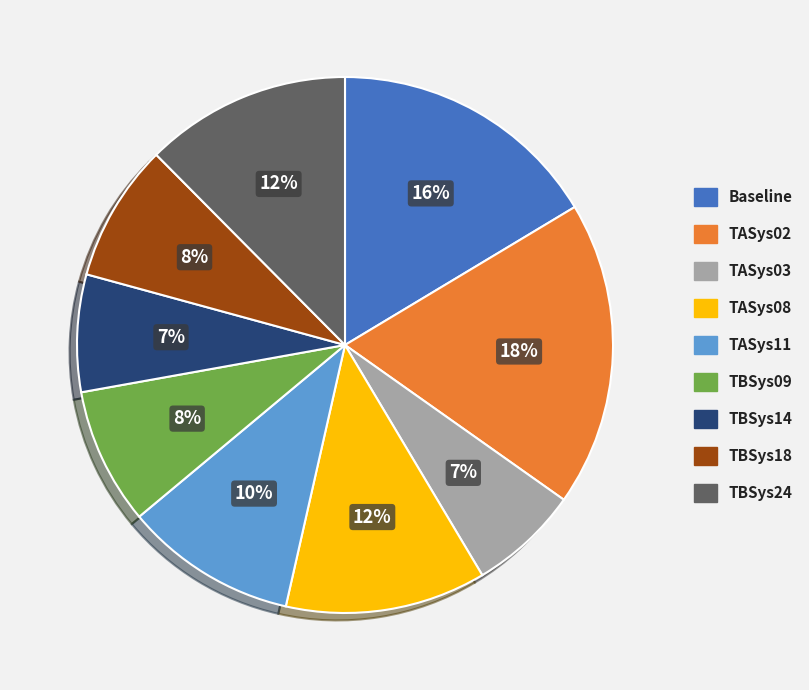

What percentage is the TASys08 slice, to the nearest percent?

12%